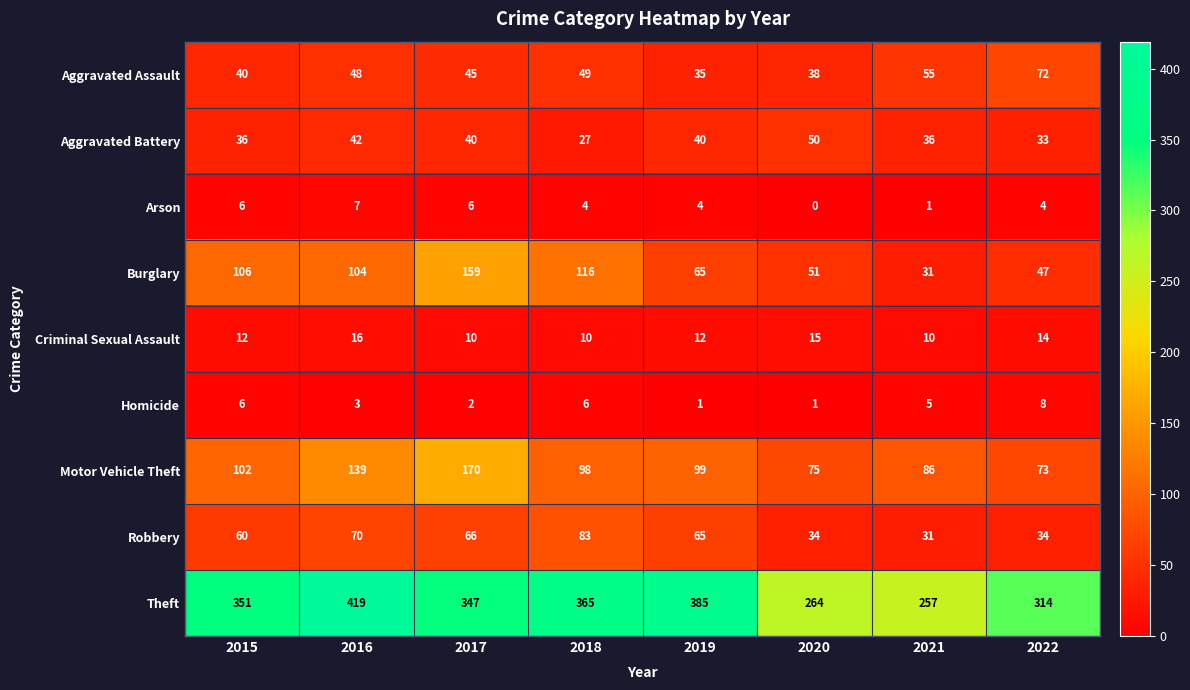

Which series has the largest total across all categories?

Theft